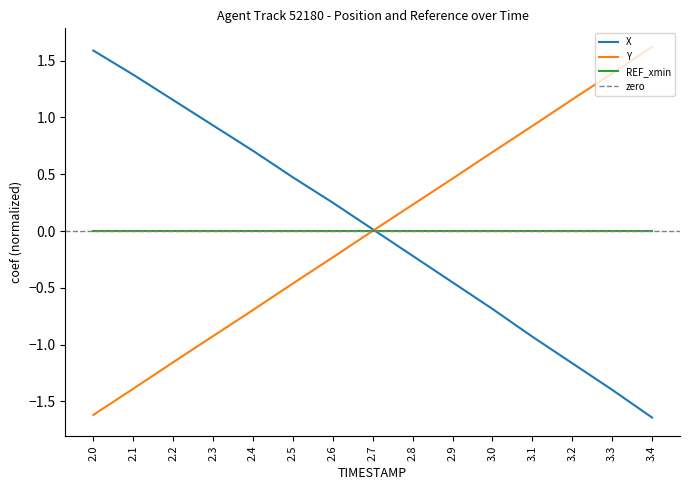

The REF_xmin series shows 0.0 at 2.3. True or false?

True